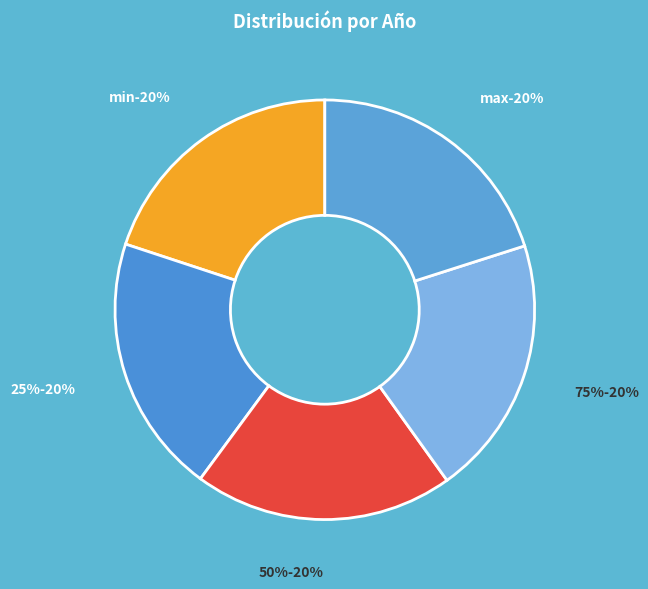

How many segments does this pie chart have?

5